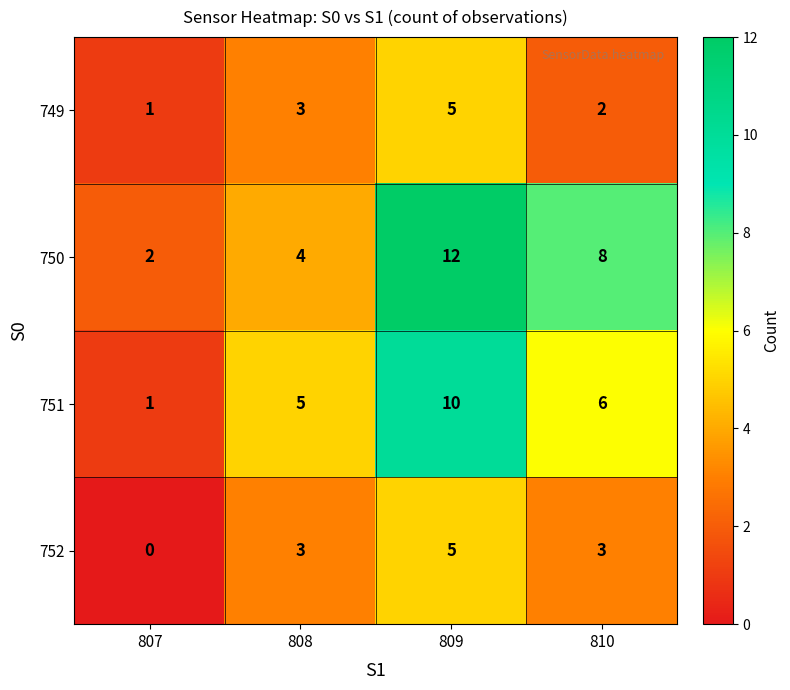

What is the maximum value for 752?

5